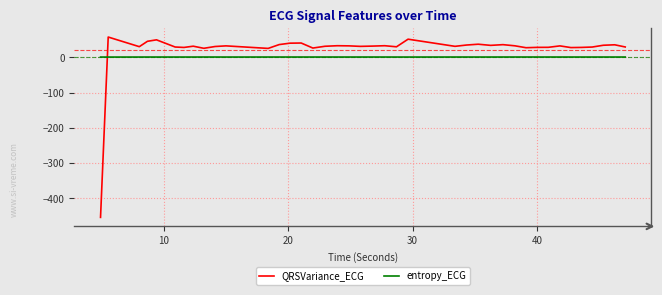

After their last crossing, which series has the higher values: entropy_ECG or QRSVariance_ECG?

QRSVariance_ECG